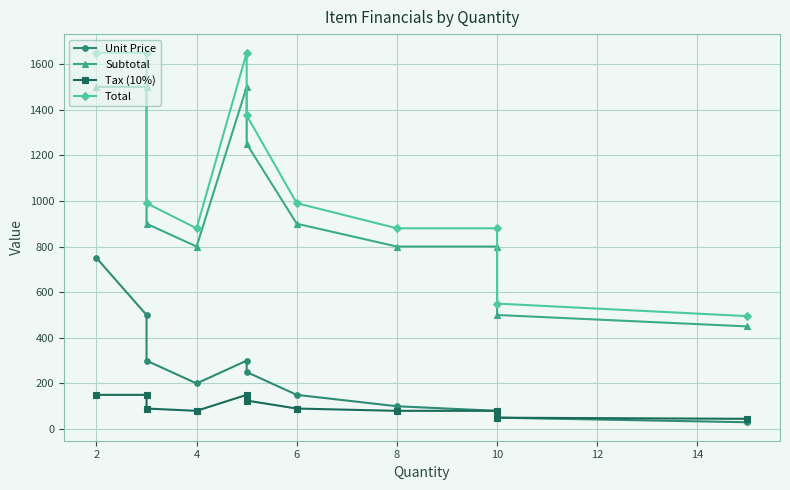

True or false: Tax (10%) and Unit Price intersect in this chart.

False